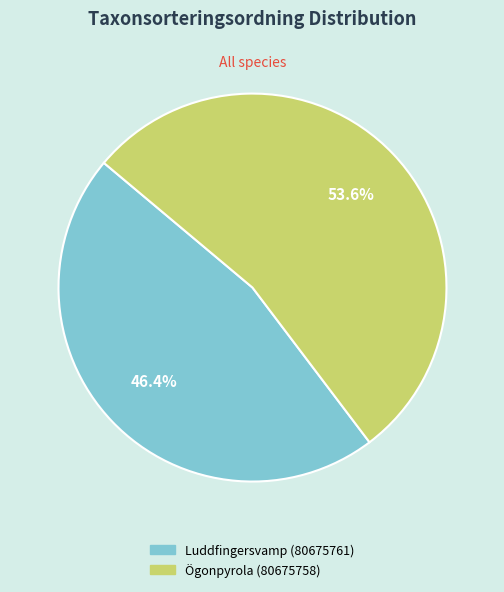

What is the ratio of the value at Luddfingersvamp (80675761) to the value at Ögonpyrola (80675758)?

0.9